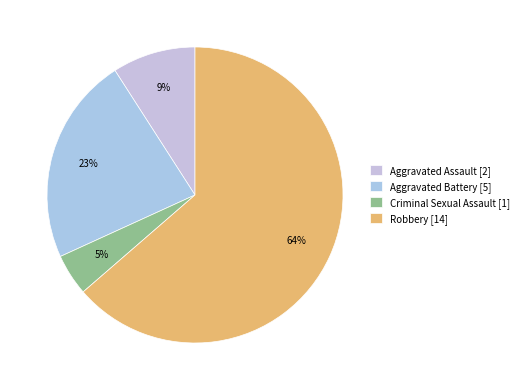

To the nearest percent, what is the average slice percentage?

25%